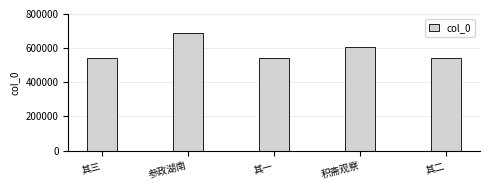

At which label is the value closest to 613920?

积斋观察